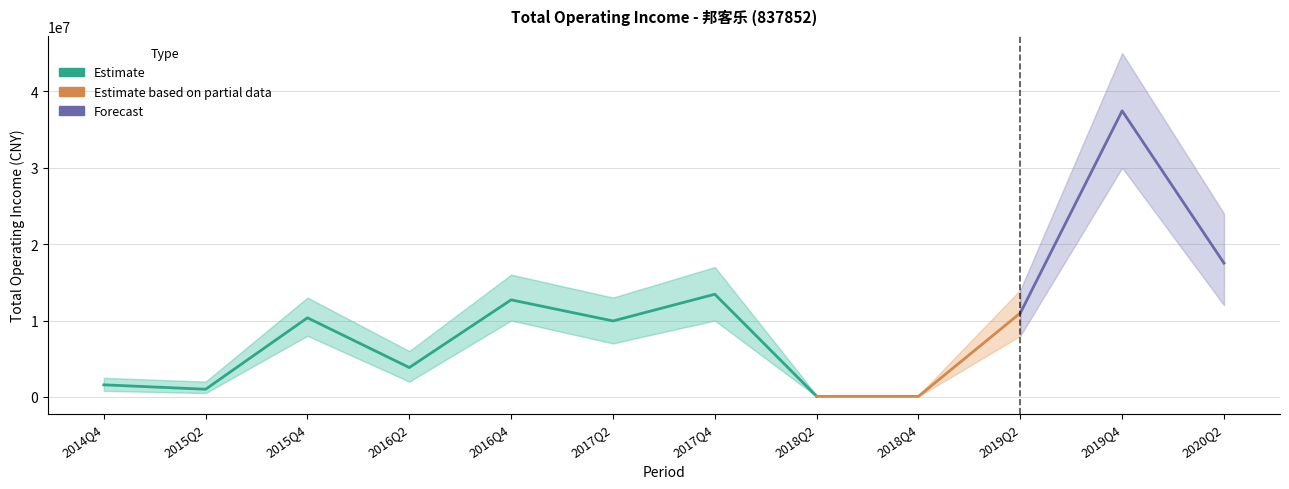

What is the difference between the second highest and minimum values?

17435715.9